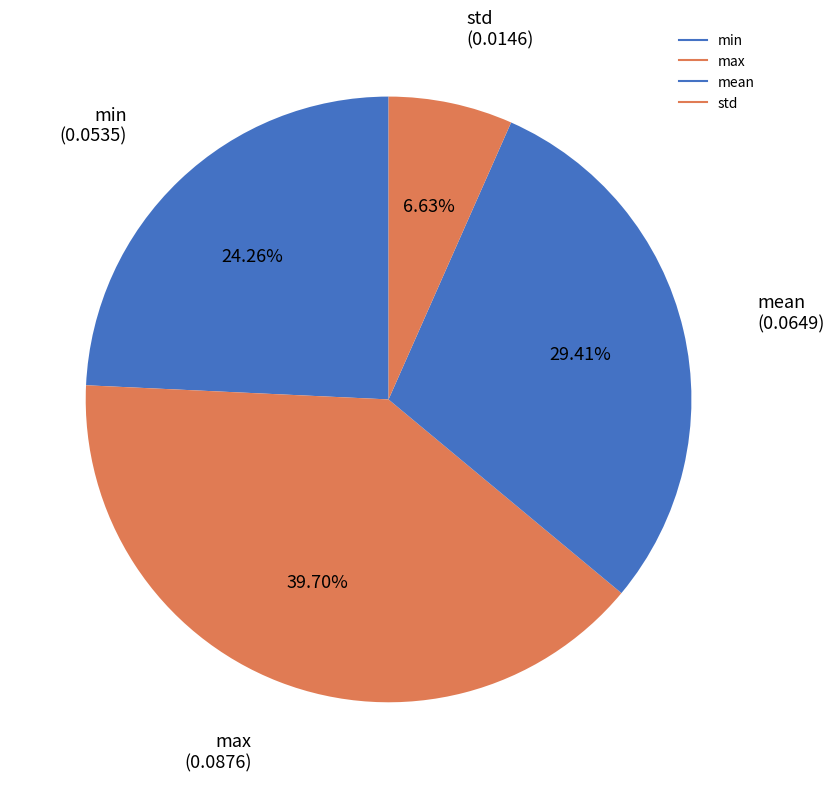

Does any single category account for the majority?

No